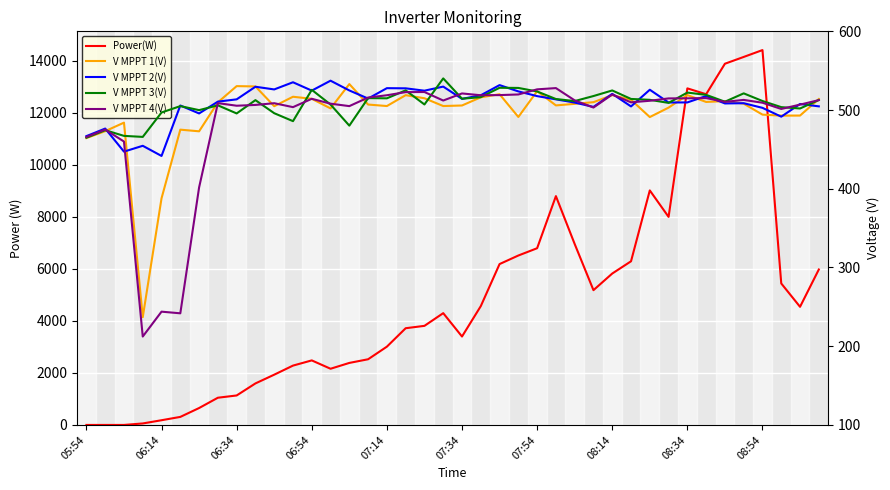

What value does the V MPPT 2(V) series have at 29?

504.6